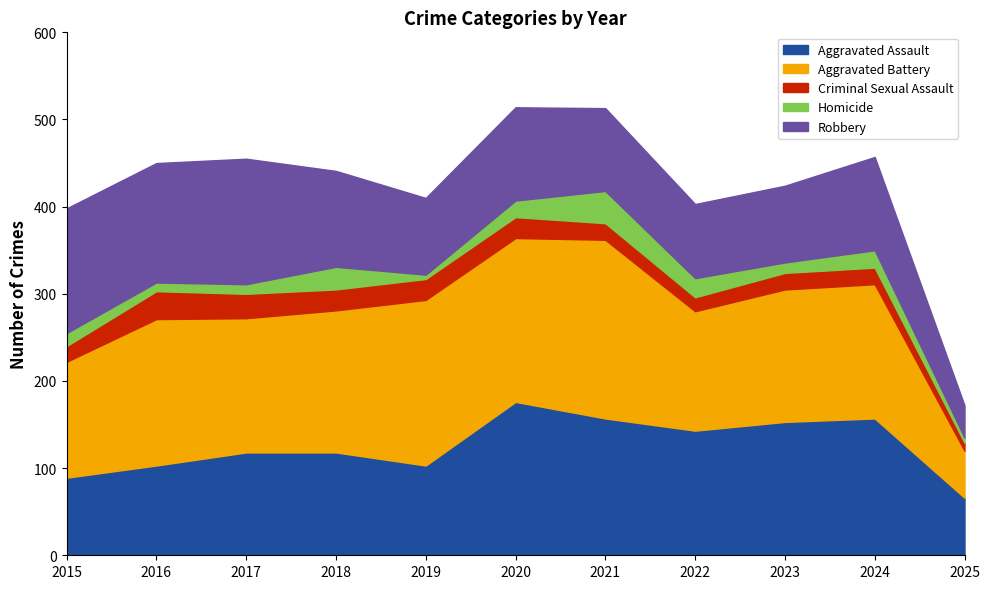

How many distinct data groups are displayed?

5